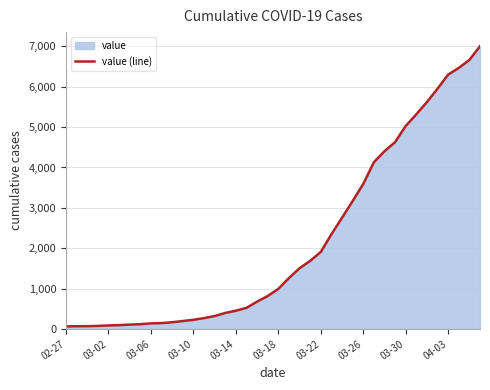

Does the chart display data point markers on the line(s)?

No